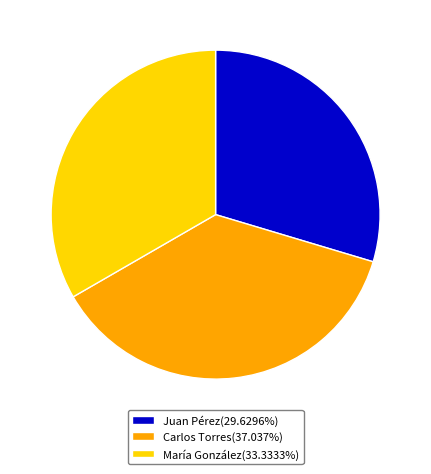

Which category has the smallest portion of the pie?

Juan Pérez